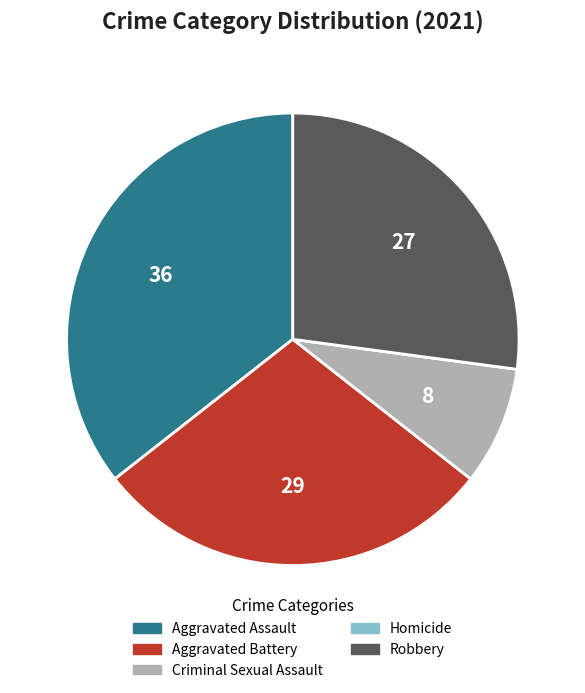

Combined, do Aggravated Assault and Criminal Sexual Assault account for over 50%?

No